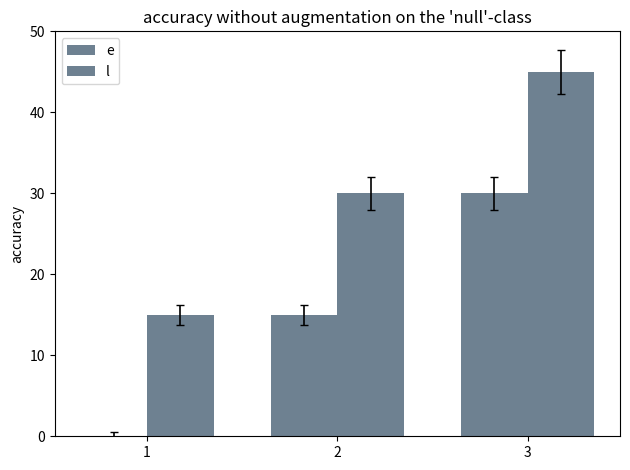

Reading right to left, transcribe all the data shown in this chart.

e: 30	15	0
l: 45	30	15